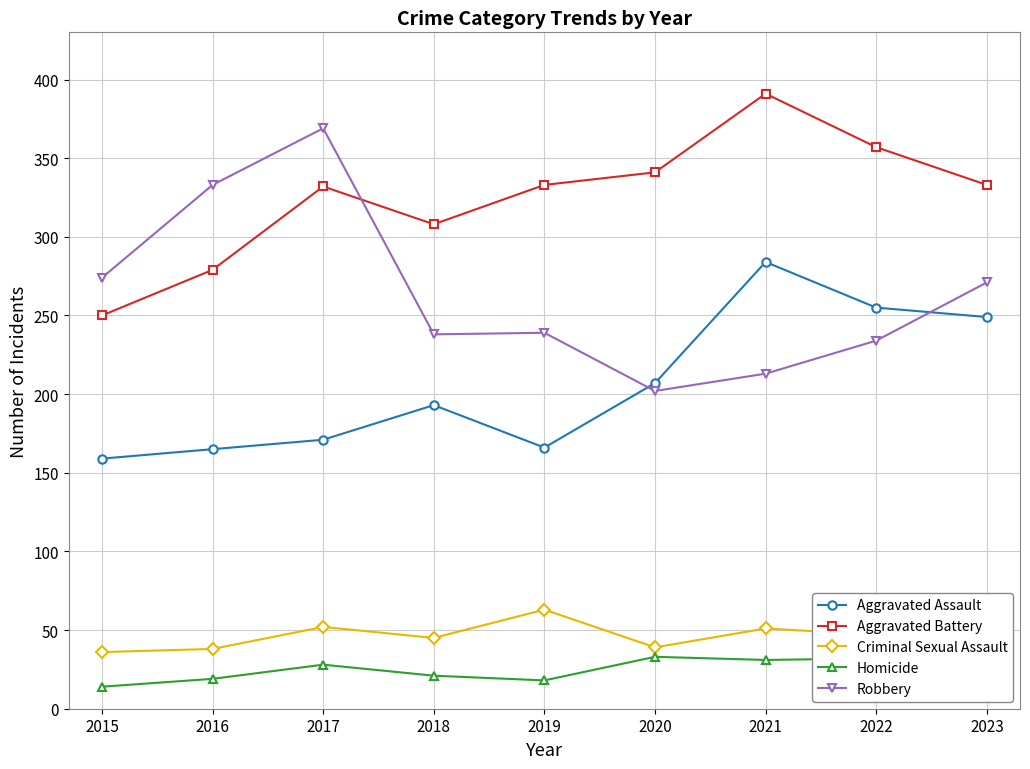

Where is the first local minimum for Aggravated Battery?

2018